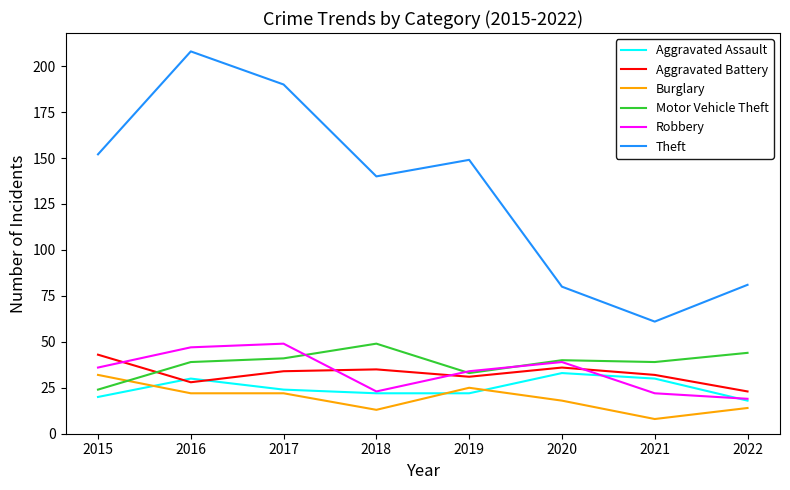

Reading left to right, extract all data points from this chart.

Aggravated Assault: 20	30	24	22	22	33	30	18
Aggravated Battery: 43	28	34	35	31	36	32	23
Burglary: 32	22	22	13	25	18	8	14
Motor Vehicle Theft: 24	39	41	49	33	40	39	44
Robbery: 36	47	49	23	34	39	22	19
Theft: 152	208	190	140	149	80	61	81